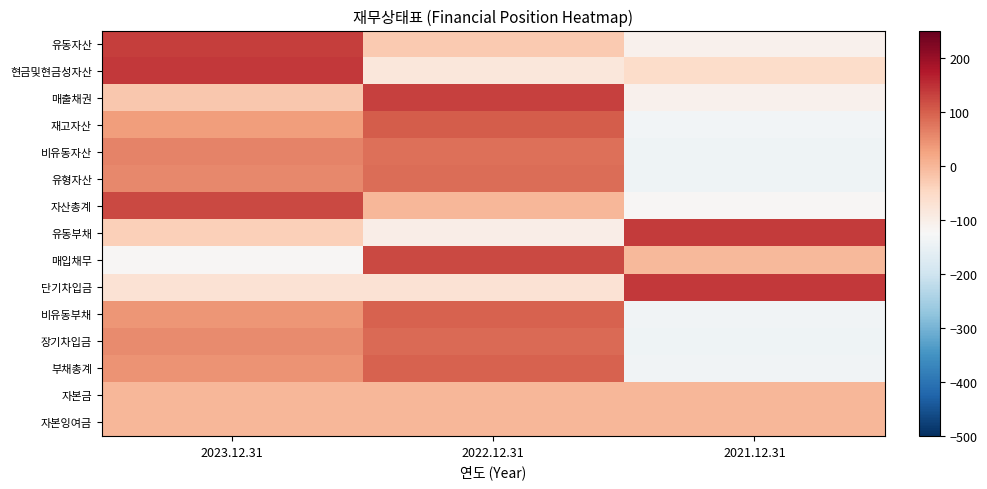

Reading right to left, transcribe all the data shown in this chart.

유동자산: 2021.12.31=-107.6	2022.12.31=-25.7	2023.12.31=133.3
현금및현금성자산: 2021.12.31=-57.4	2022.12.31=-83.2	2023.12.31=140.6
매출채권: 2021.12.31=-109.1	2022.12.31=132.5	2023.12.31=-23.4
재고자산: 2021.12.31=-135.4	2022.12.31=103.0	2023.12.31=32.4
비유동자산: 2021.12.31=-140.9	2022.12.31=80.8	2023.12.31=60.1
유형자산: 2021.12.31=-140.5	2022.12.31=84.2	2023.12.31=56.3
자산총계: 2021.12.31=-121.7	2022.12.31=-1.6	2023.12.31=123.3
유동부채: 2021.12.31=136.5	2022.12.31=-100.2	2023.12.31=-36.3
매입채무: 2021.12.31=-2.0	2022.12.31=123.5	2023.12.31=-121.4
단기차입금: 2021.12.31=141.4	2022.12.31=-71.2	2023.12.31=-70.3
비유동부채: 2021.12.31=-137.5	2022.12.31=97.3	2023.12.31=40.2
장기차입금: 2021.12.31=-140.1	2022.12.31=86.6	2023.12.31=53.5
부채총계: 2021.12.31=-138.0	2022.12.31=95.9	2023.12.31=42.0
자본금: 2021.12.31=0.0	2022.12.31=0.0	2023.12.31=0.0
자본잉여금: 2021.12.31=0.0	2022.12.31=0.0	2023.12.31=0.0